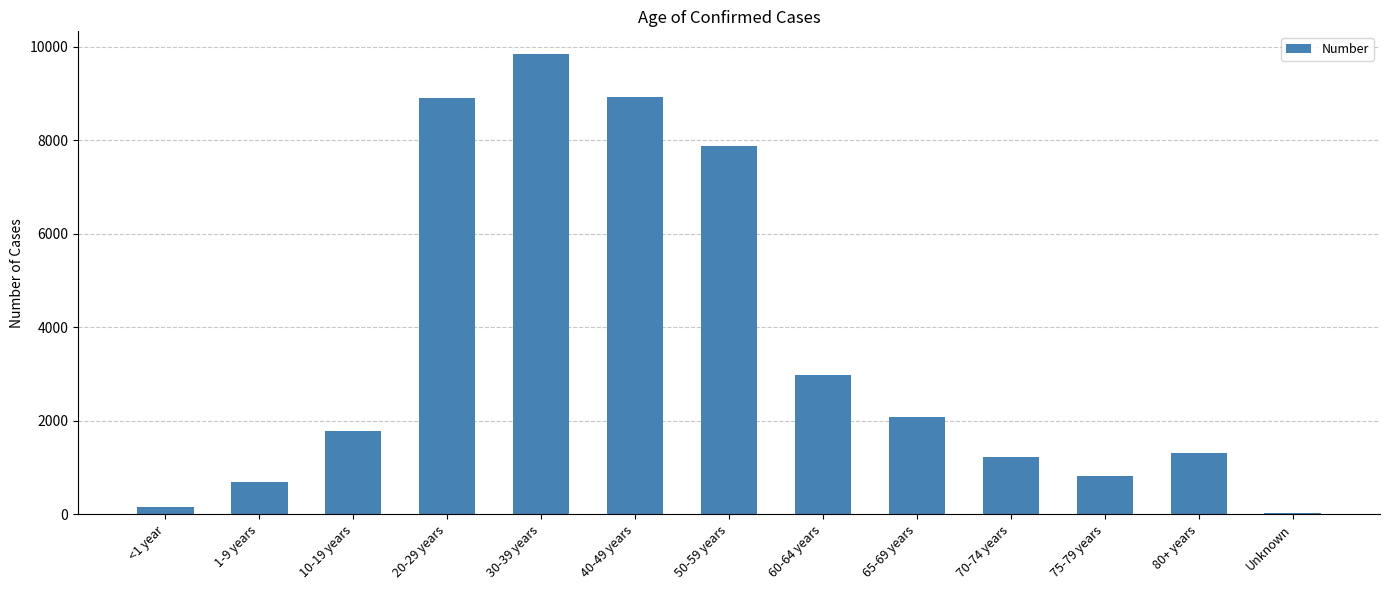

At which label is the value closest to 4937?

60-64 years